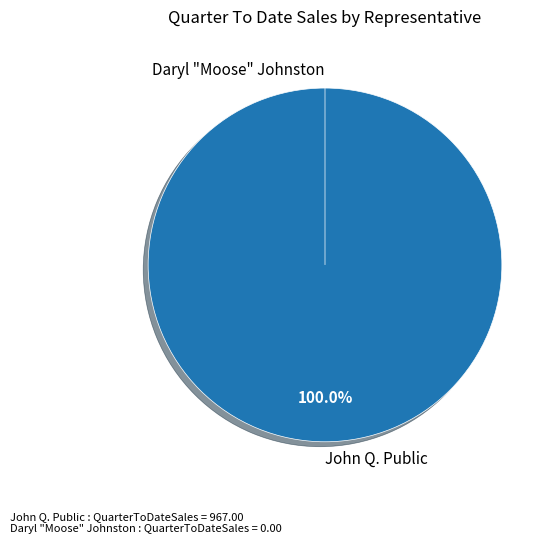

Between Daryl "Moose" Johnston and John Q. Public, which is larger?

John Q. Public